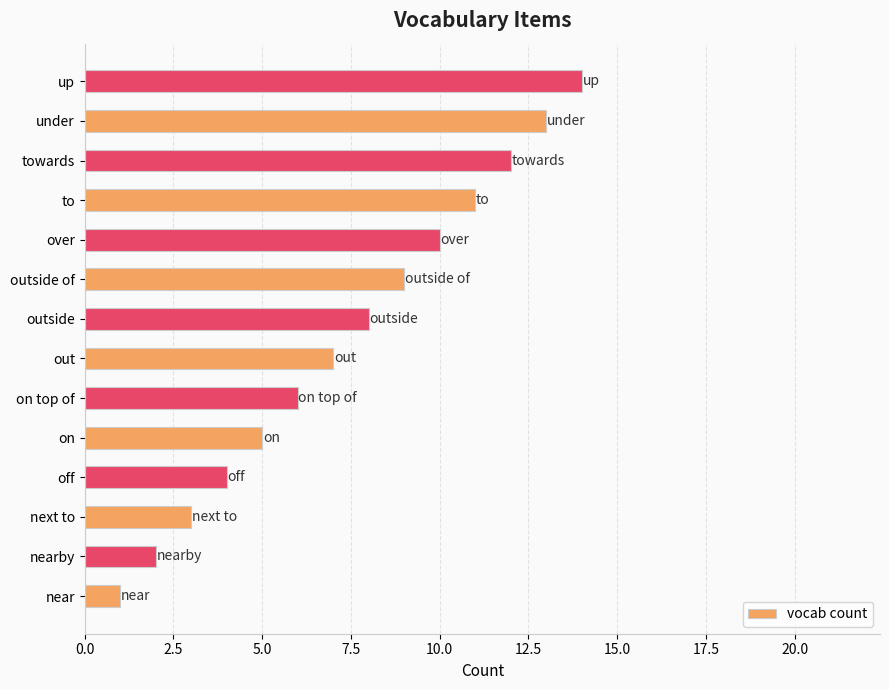

The chart shows a value of 5 at on. True or false?

True